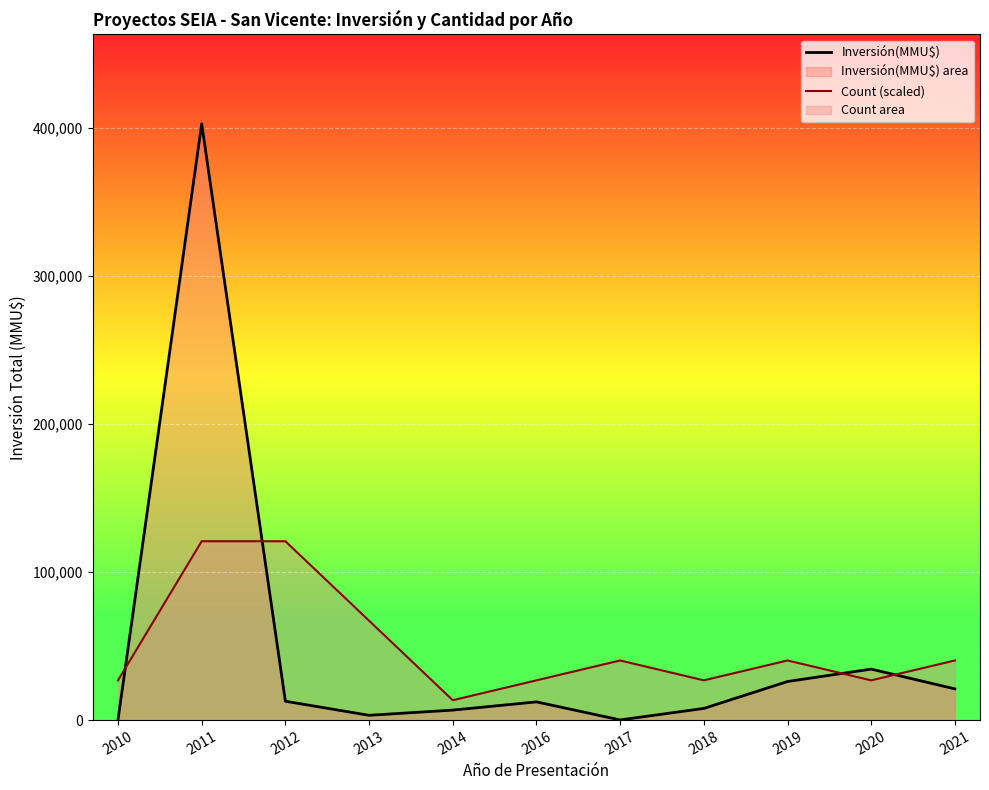

Where do Count (scaled) and Inversión(MMU$) first cross each other?

2010 and 2011